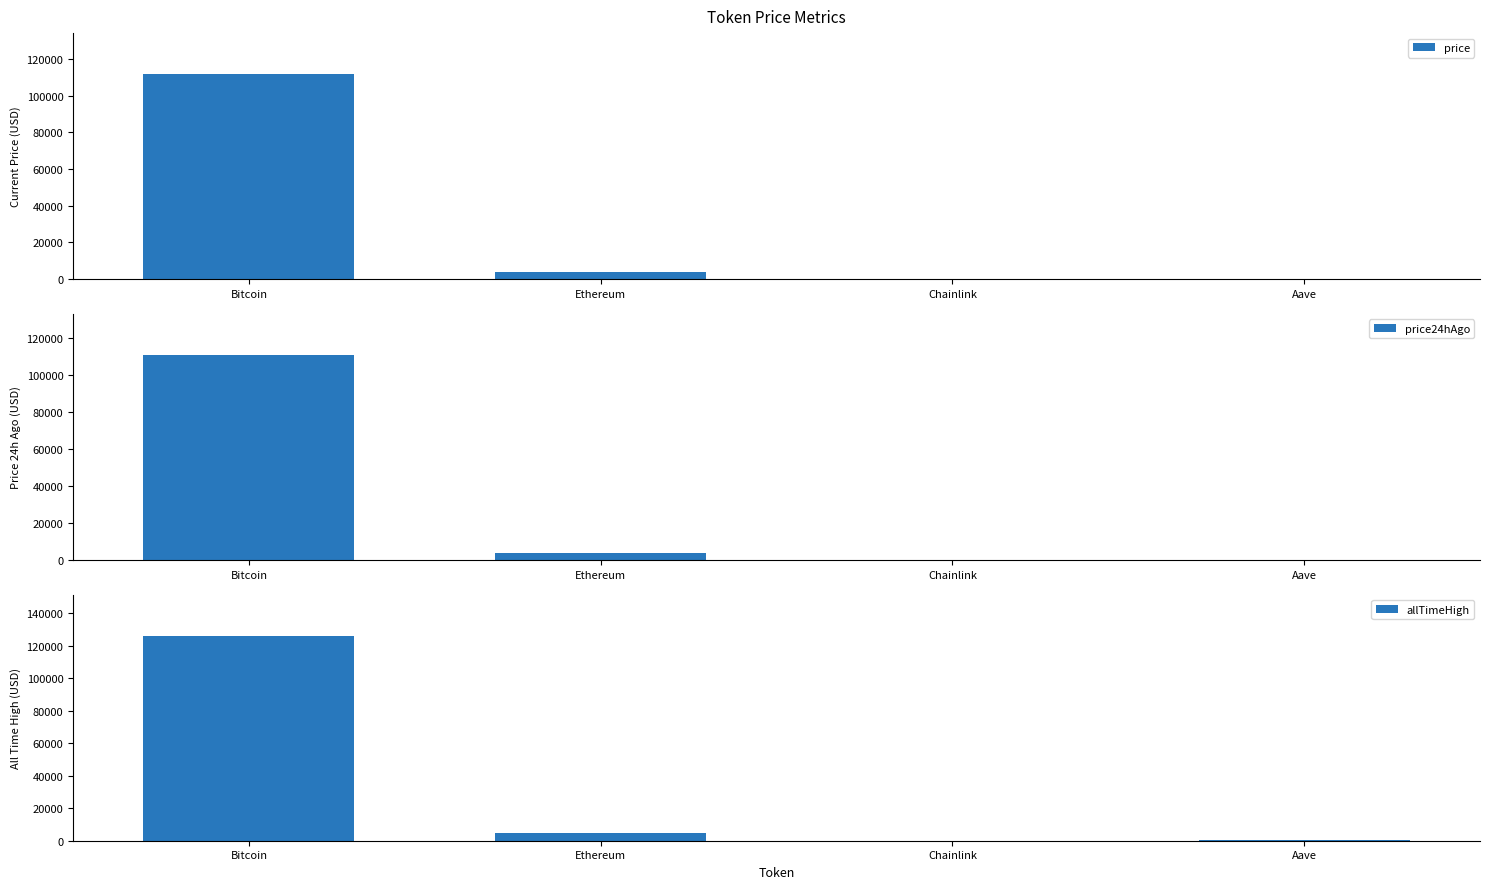

At which label is allTimeHigh closest to 63066?

Ethereum